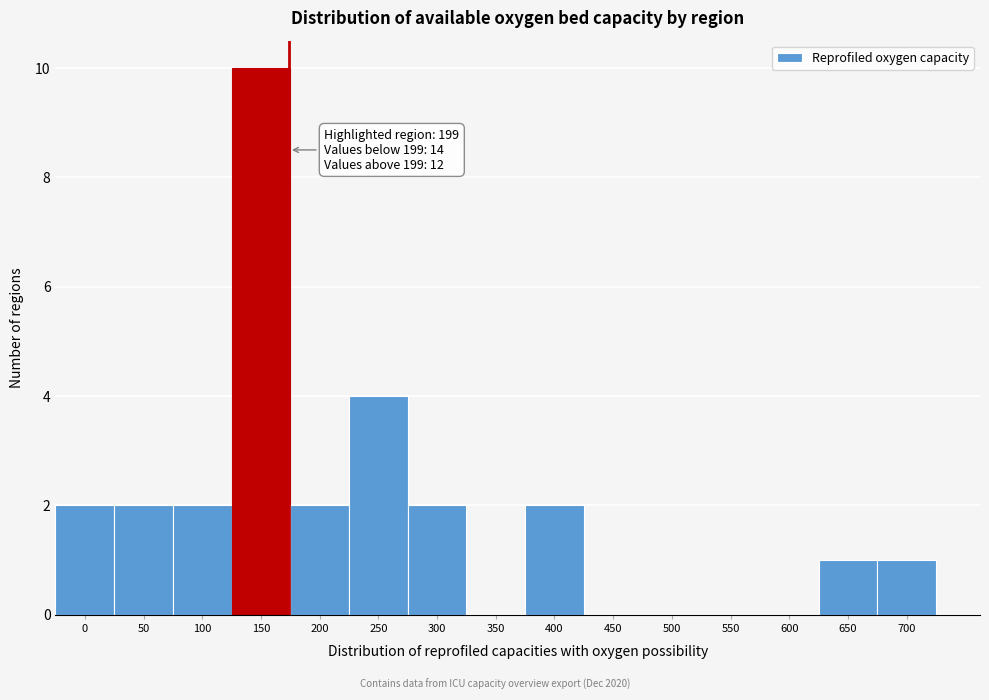

Reading left to right, extract all data points from this chart.

0=2	50=2	100=2	150=10	200=2	250=4	300=2	350=0	400=2	450=0	500=0	550=0	600=0	650=1	700=1